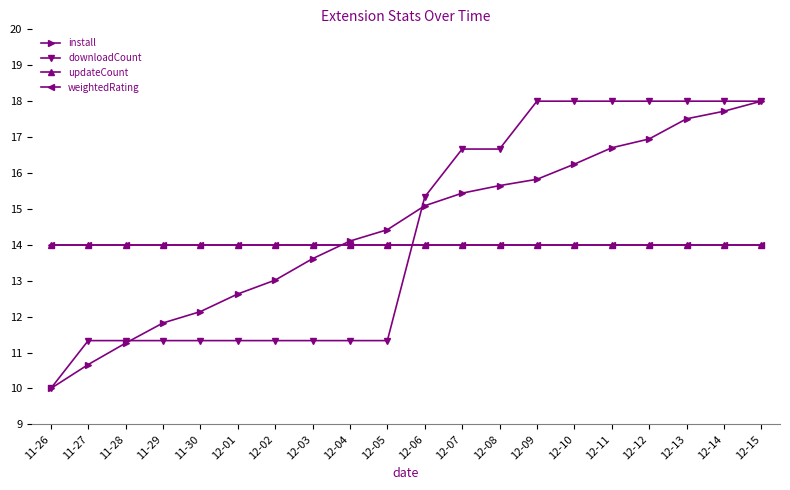

What is the value of the downloadCount point at the 5th from the left?

11.3